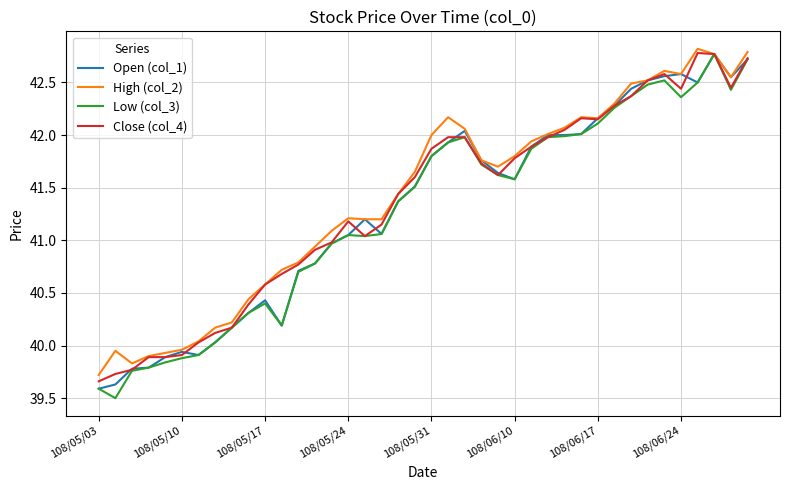

What is the greatest value displayed?

42.8